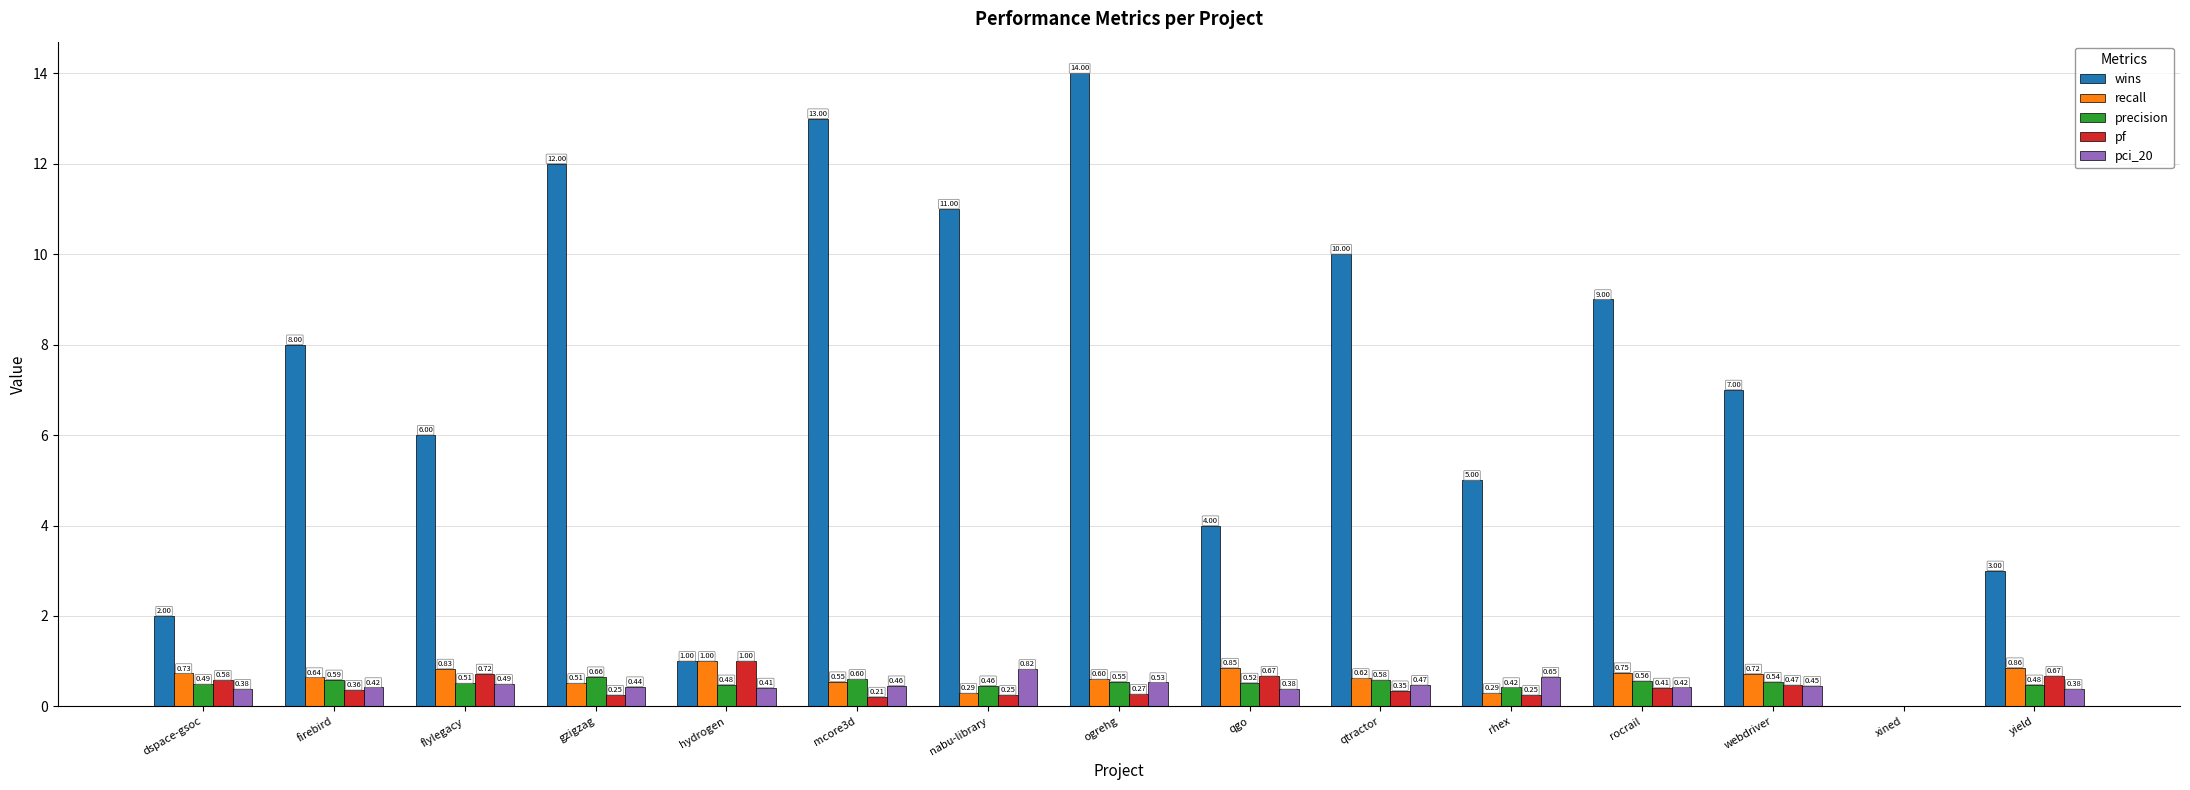

At which label does recall reach its peak?

hydrogen